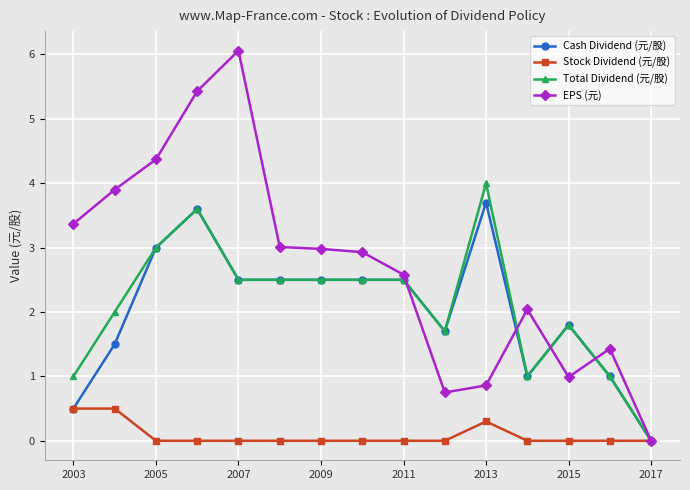

What is the value of the Stock Dividend (元/股) point at the 2nd from the left?

0.5